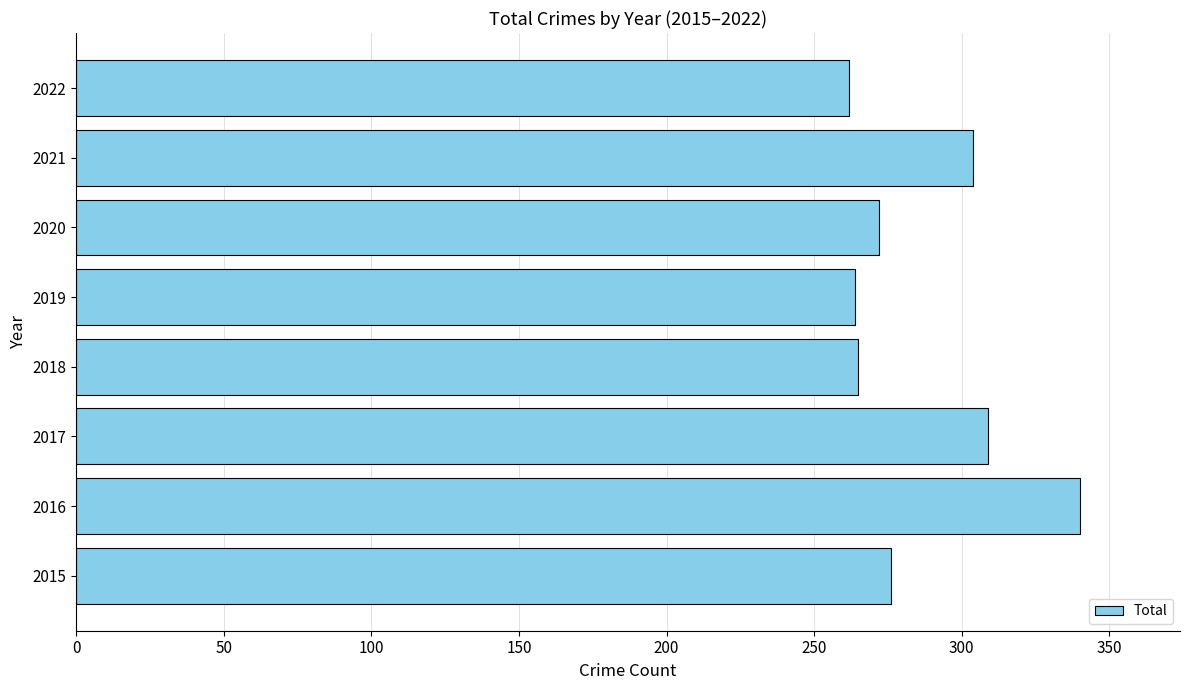

True or false: the data shows 276 at 2015.

True